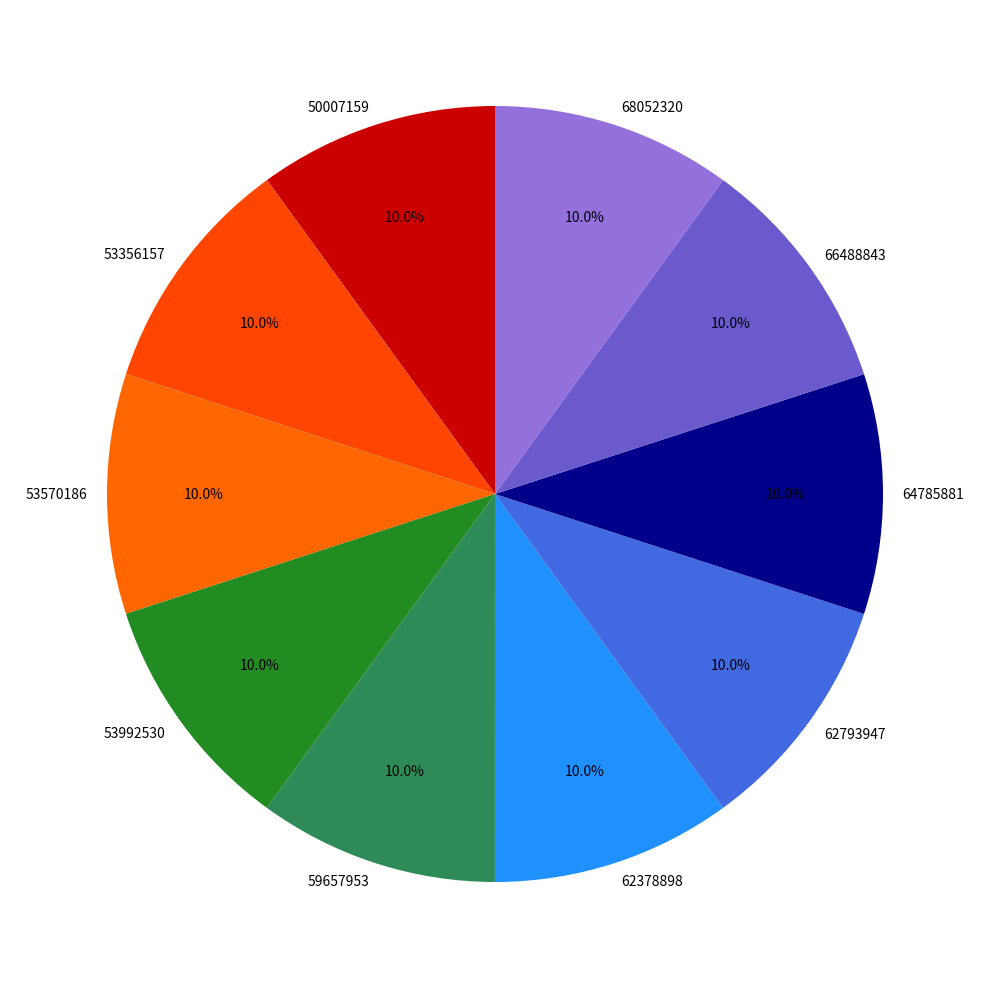

Does 53570186 represent more than half of the total?

No